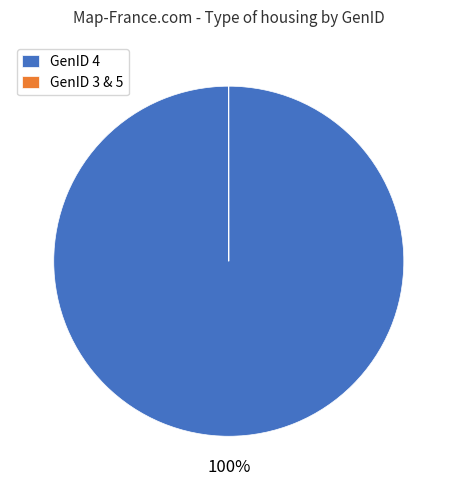

To the nearest percent, what is the difference between the largest and smallest slice percentages?

100%